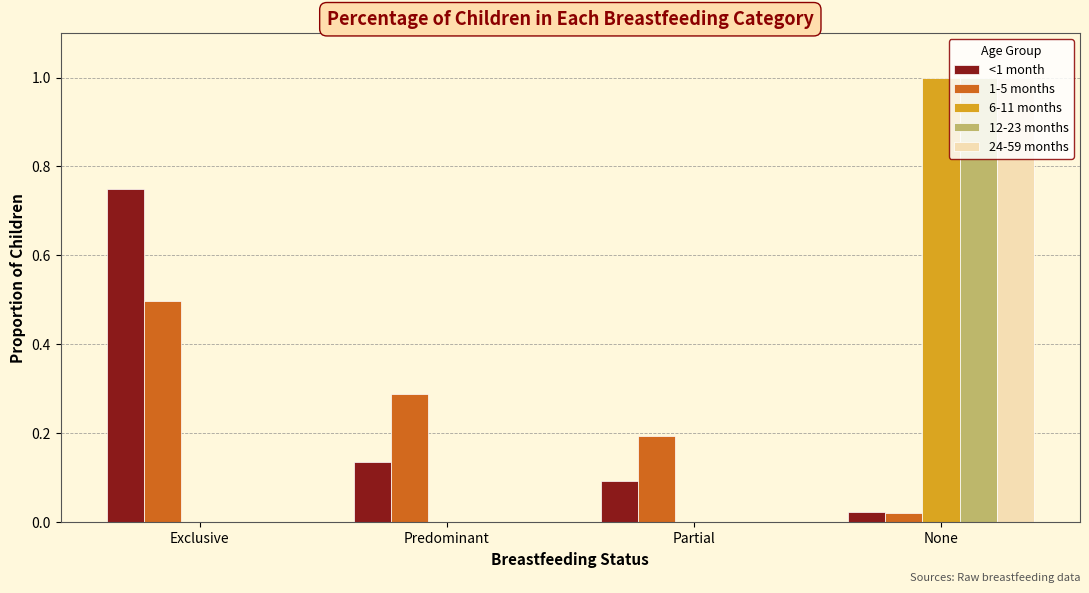

What is the sum of the <1 month values at None and Exclusive?

0.8